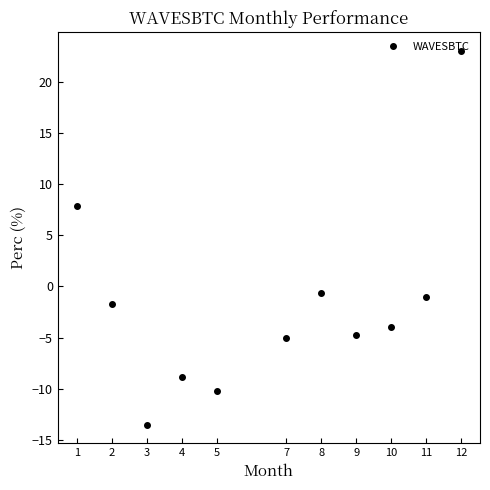

The value at 4 is -8.9. True or false?

True